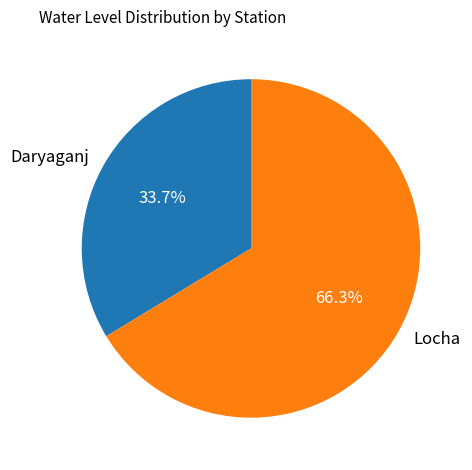

To the nearest percent, what portion does Daryaganj represent?

34%